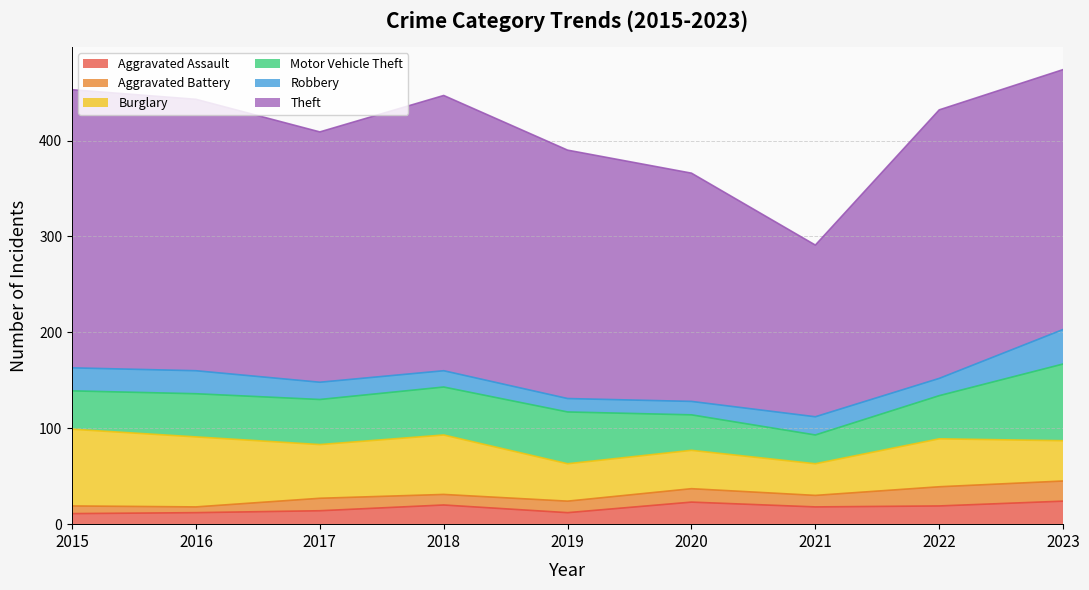

Reading left to right, transcribe all the data shown in this chart.

Aggravated Assault: 11	12	14	20	12	23	18	19	24
Aggravated Battery: 8	6	13	11	12	14	12	20	21
Burglary: 80	73	56	62	39	40	33	50	42
Motor Vehicle Theft: 40	45	47	50	54	37	30	45	80
Robbery: 24	24	18	17	14	14	19	18	36
Theft: 290	283	261	287	259	238	179	280	271